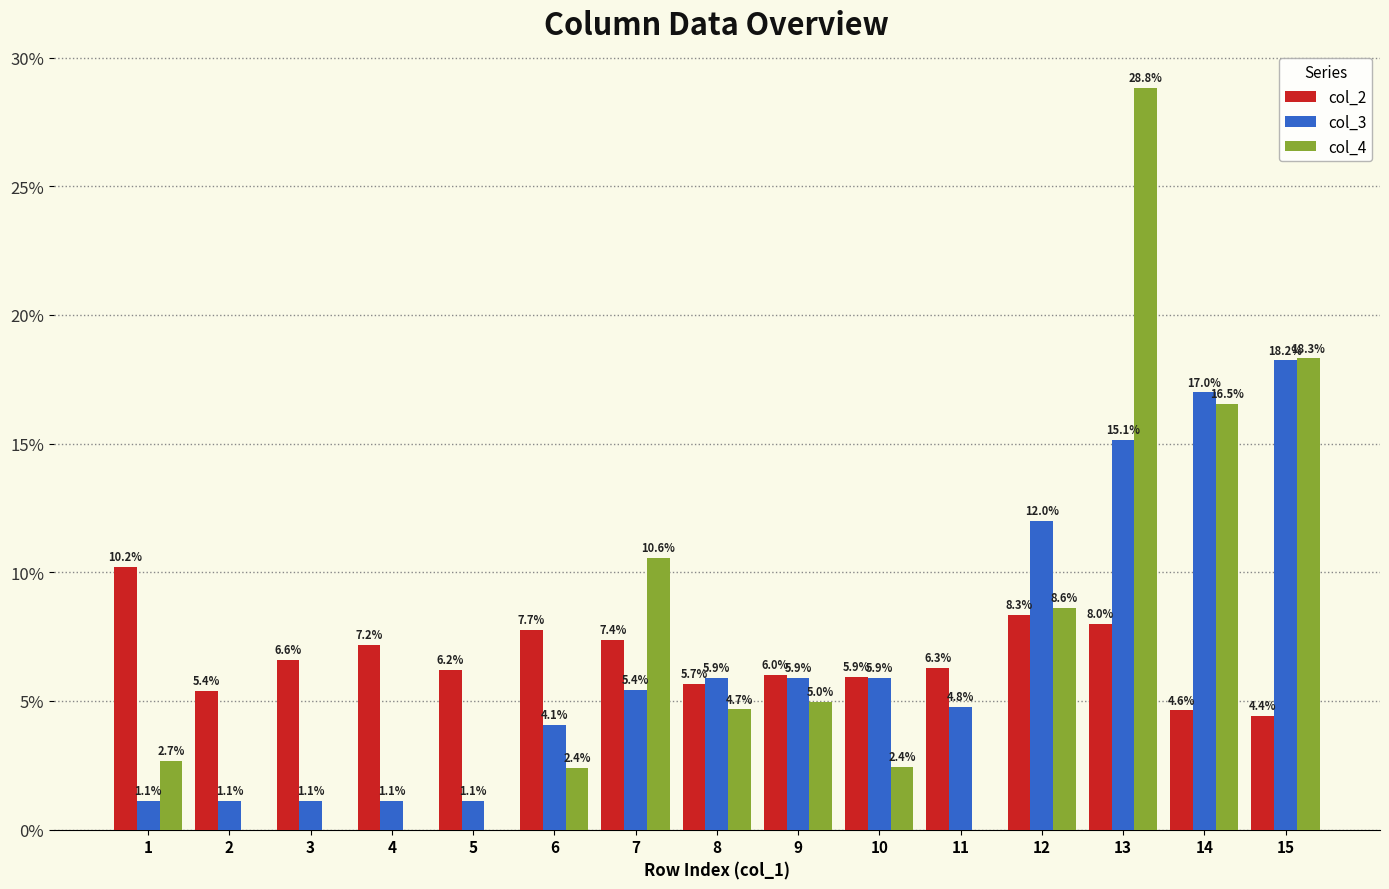

Reading left to right, extract all data points from this chart.

col_2: 1=10.2	2=5.4	3=6.6	4=7.2	5=6.2	6=7.7	7=7.4	8=5.7	9=6.0	10=5.9	11=6.3	12=8.3	13=8.0	14=4.6	15=4.4
col_3: 1=1.1	2=1.1	3=1.1	4=1.1	5=1.1	6=4.1	7=5.4	8=5.9	9=5.9	10=5.9	11=4.8	12=12.0	13=15.1	14=17.0	15=18.2
col_4: 1=2.7	2=0.0	3=0.0	4=0.0	5=0.0	6=2.4	7=10.6	8=4.7	9=5.0	10=2.4	11=0.0	12=8.6	13=28.8	14=16.5	15=18.3